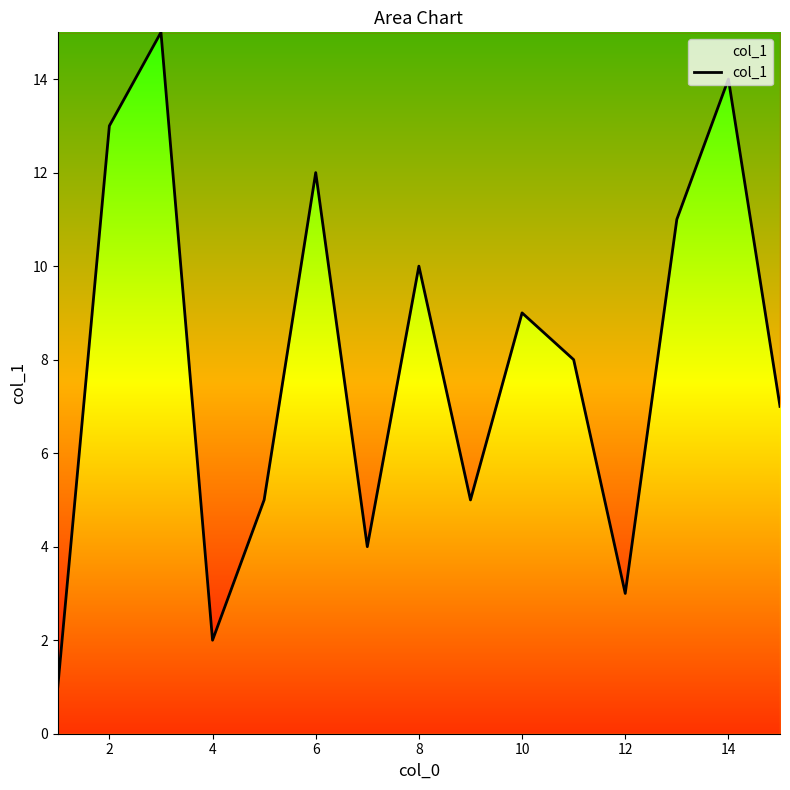

What is the difference between the maximum and minimum values?

14